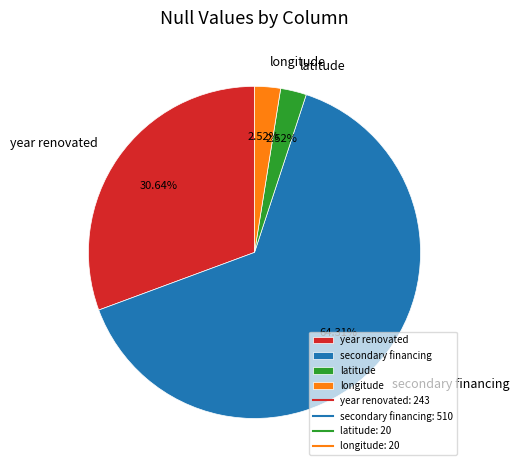

Count the number of slices in the pie.

4